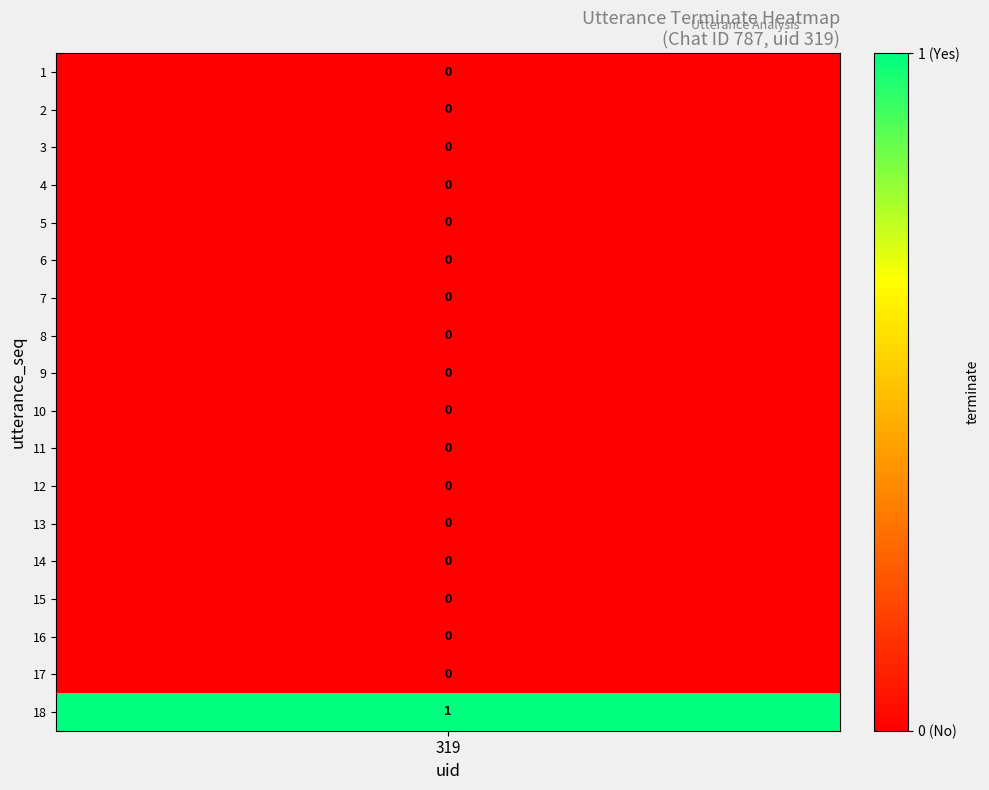

Reading right to left, transcribe all the data shown in this chart.

18=1	17=0	16=0	15=0	14=0	13=0	12=0	11=0	10=0	9=0	8=0	7=0	6=0	5=0	4=0	3=0	2=0	1=0